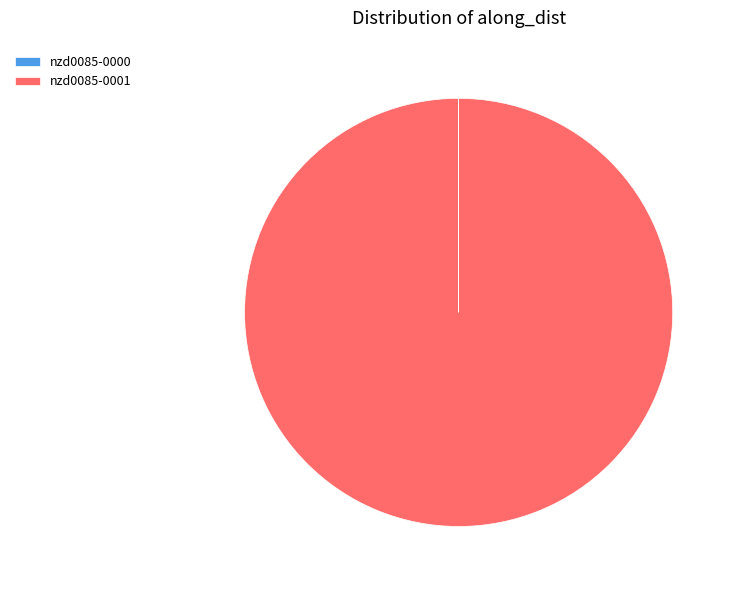

Does nzd0085-0001 account for over 50% of the chart?

Yes